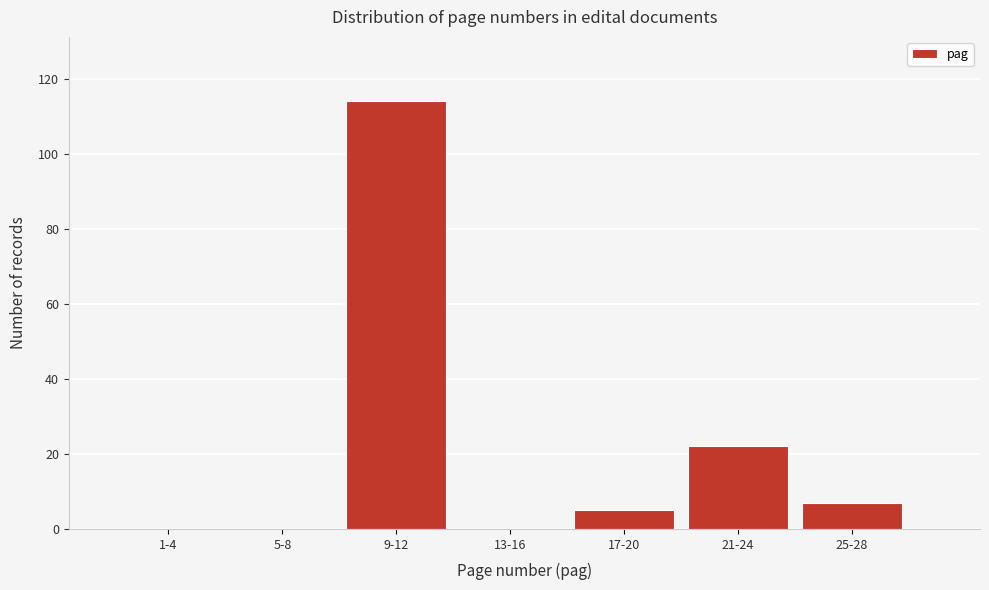

Reading right to left, transcribe all the data shown in this chart.

25-28=7	21-24=22	17-20=5	13-16=0	9-12=114	5-8=0	1-4=0